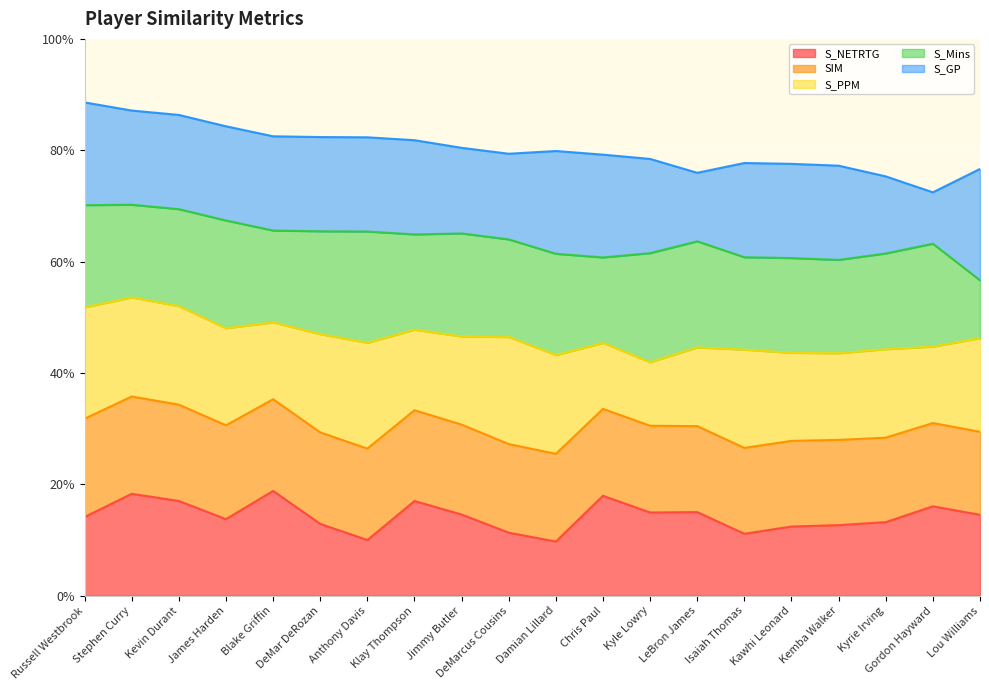

Reading left to right, extract all data points from this chart.

S_NETRTG: 0.7	0.9	0.9	0.7	0.9	0.6	0.5	0.9	0.7	0.6	0.5	0.9	0.7	0.8	0.6	0.6	0.6	0.7	0.8	0.7
SIM: 0.9	0.9	0.9	0.8	0.8	0.8	0.8	0.8	0.8	0.8	0.8	0.8	0.8	0.8	0.8	0.8	0.8	0.8	0.7	0.7
S_PPM: 1.0	0.9	0.9	0.9	0.7	0.9	0.9	0.7	0.8	1.0	0.9	0.6	0.6	0.7	0.9	0.8	0.8	0.8	0.7	0.8
S_Mins: 0.9	0.8	0.9	1.0	0.8	0.9	1.0	0.9	0.9	0.9	0.9	0.8	1.0	1.0	0.8	0.9	0.8	0.9	0.9	0.5
S_GP: 0.9	0.8	0.8	0.8	0.8	0.8	0.8	0.8	0.8	0.8	0.9	0.9	0.8	0.6	0.8	0.8	0.8	0.7	0.5	1.0